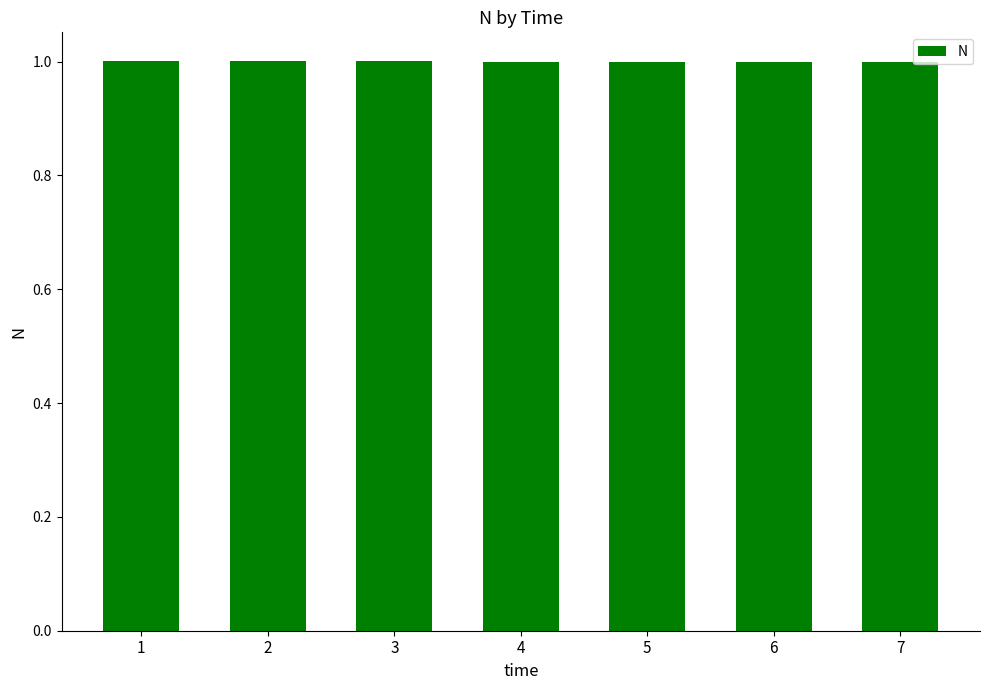

What is the ratio of the value at 3 to the value at 1?

1.0